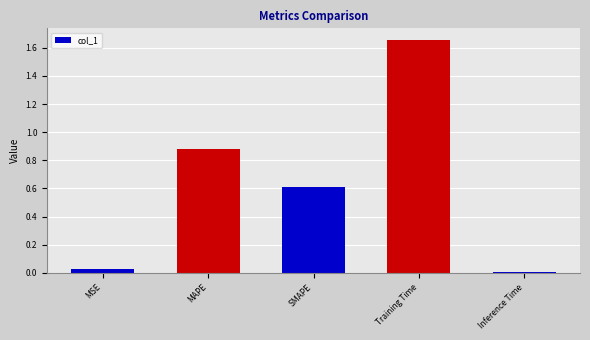

What is the label of the 2nd bar from the left?

MAPE